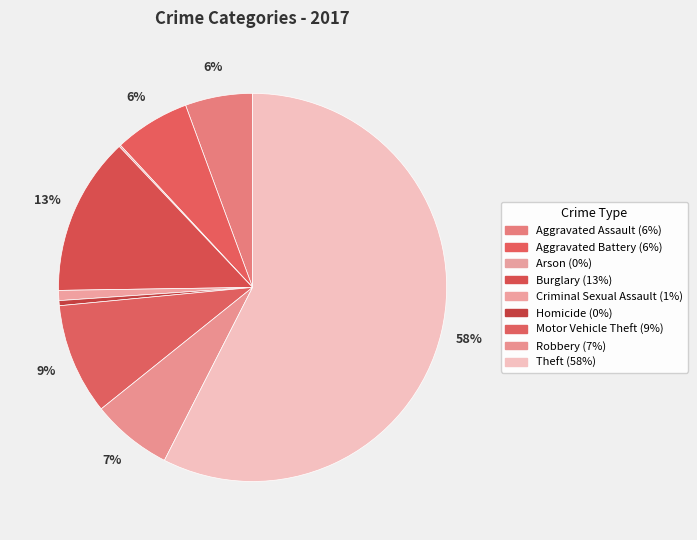

To the nearest percent, what is the difference between the Burglary and Aggravated Battery slice percentages?

7%